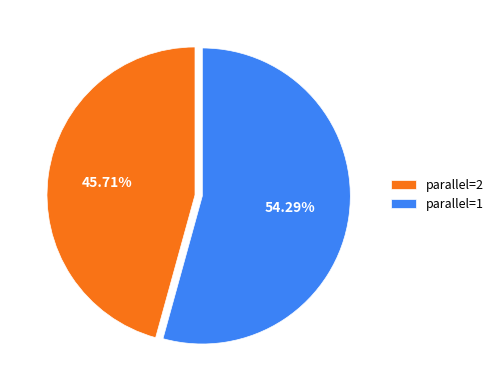

Which category has the smallest portion of the pie?

parallel=2